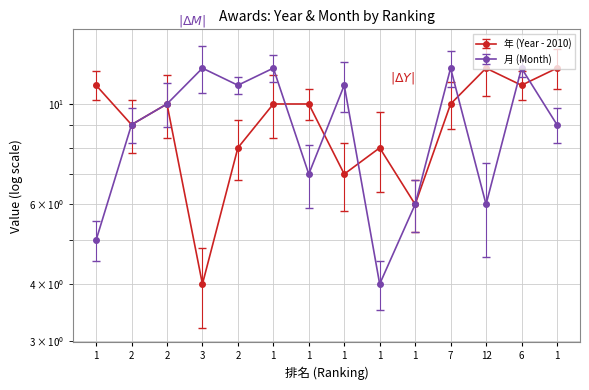

Reading left to right, what are all the values shown in this chart?

年 (Year): 1=11	2=9	2=10	3=4	2=8	1=10	1=10	1=7	1=8	1=6	7=10	12=12	6=11	1=12
月 (Month): 1=5	2=9	2=10	3=12	2=11	1=12	1=7	1=11	1=4	1=6	7=12	12=6	6=12	1=9